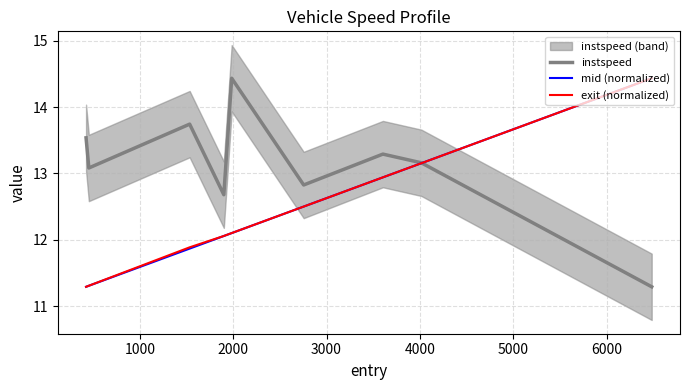

What is the maximum value for instspeed?

14.4